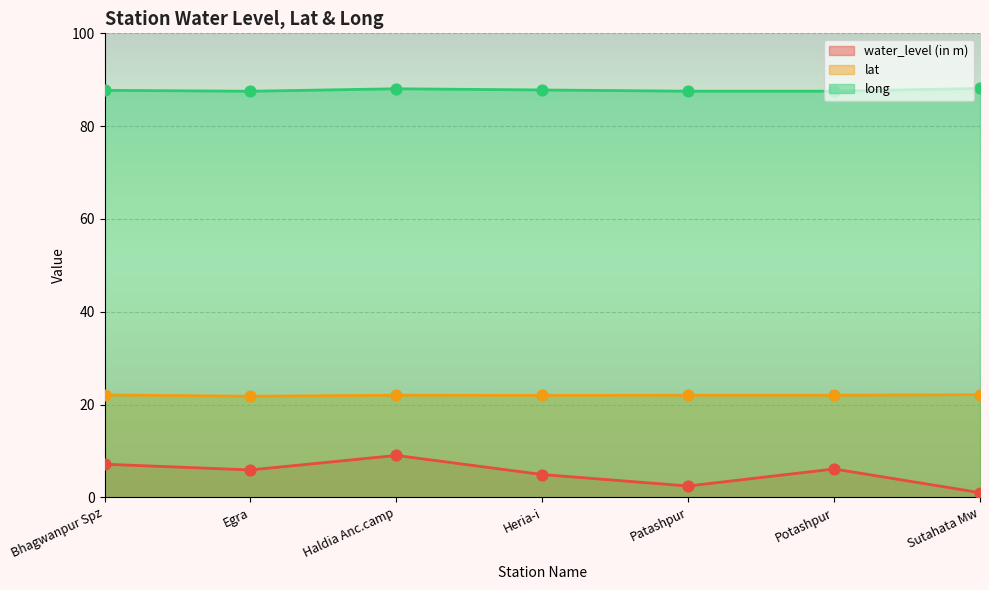

Which series has the largest total across all categories?

long